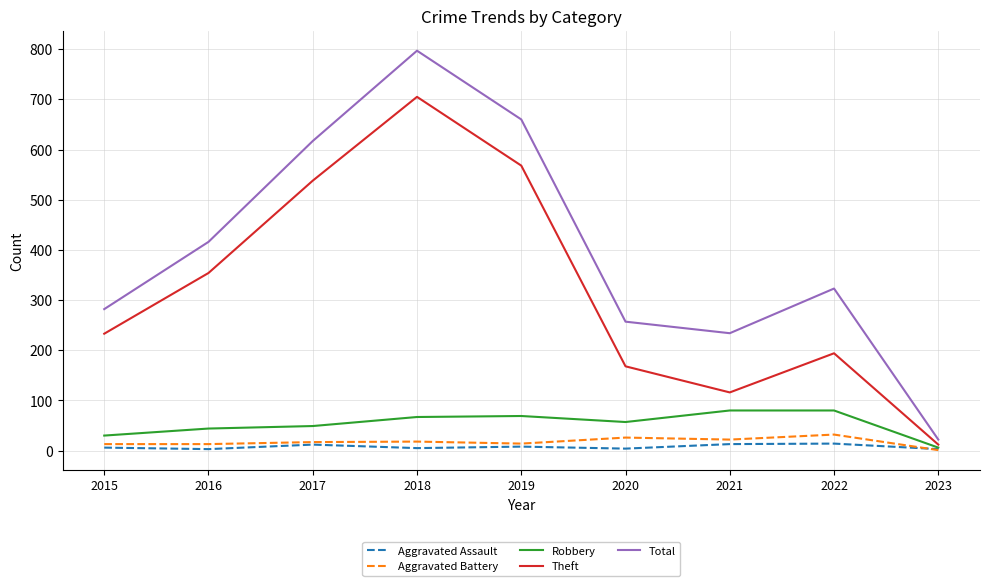

Read the Aggravated Battery value at 2023.

1